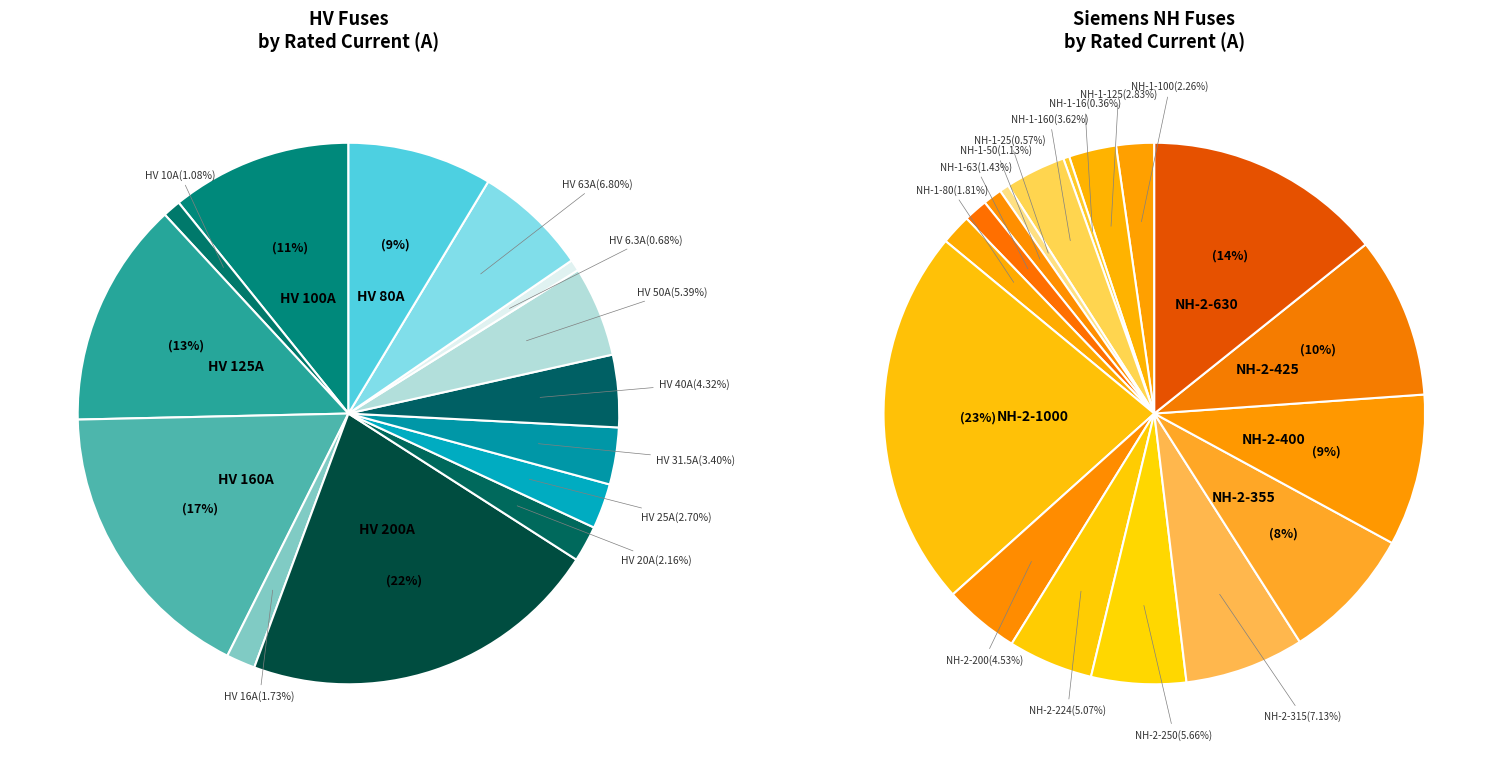

Which slice is the smallest?

HV 6.3A